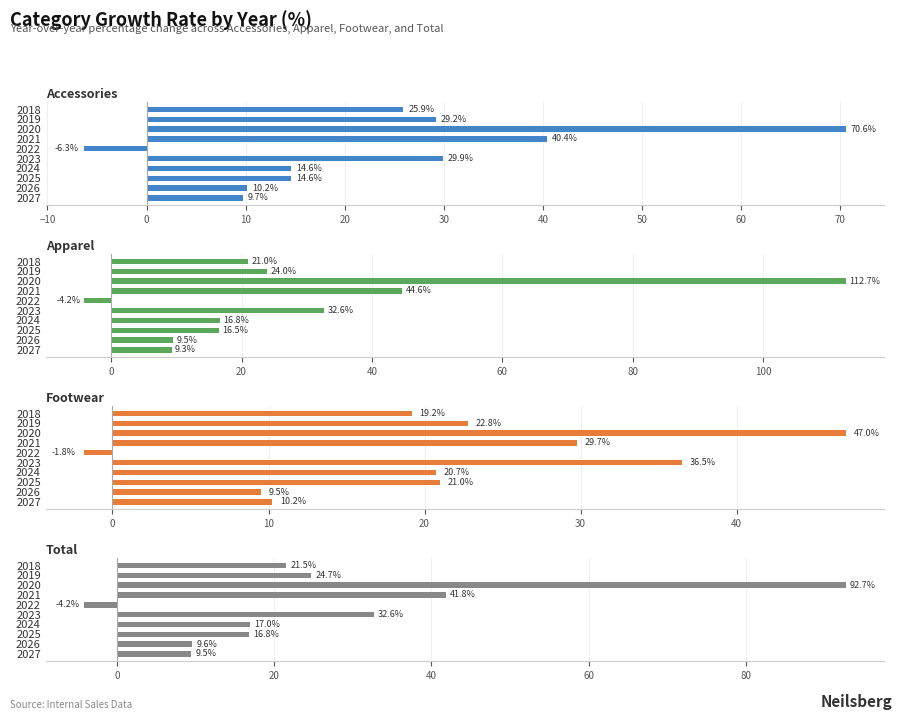

How many groups of bars are there?

10